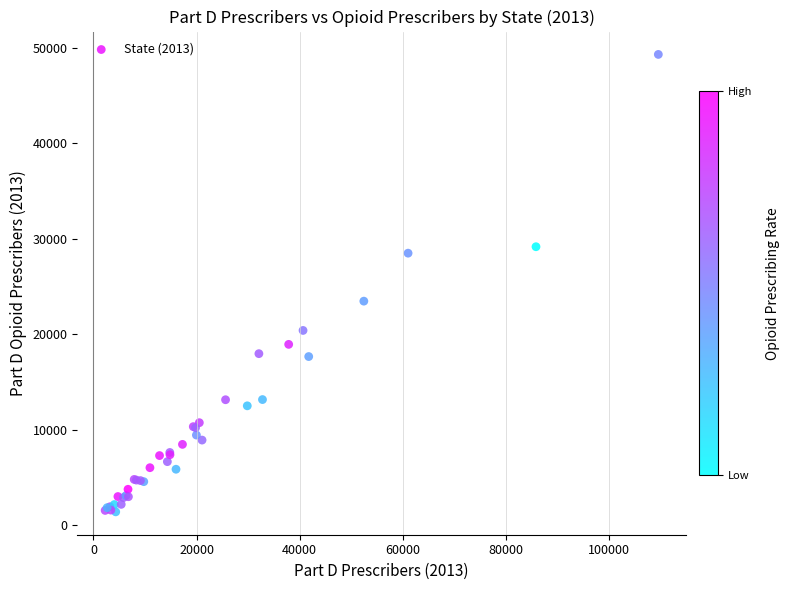

What Y value in the scatter plot is closest to 25363?

23476.2